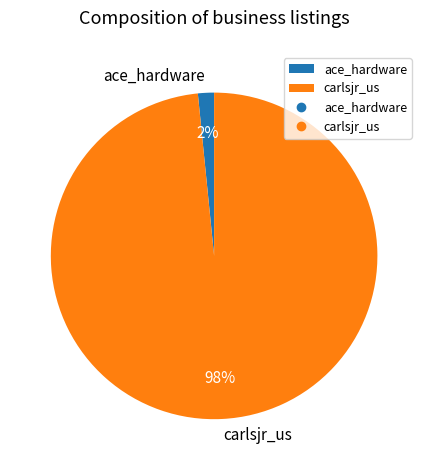

To the nearest percent, what is the combined percentage of carlsjr_us and ace_hardware?

100%